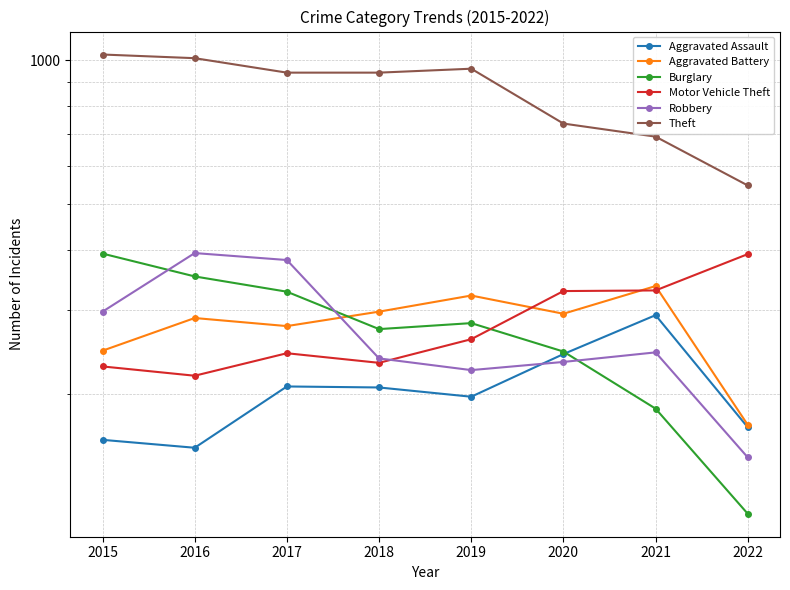

Reading right to left, what are all the values shown in this chart?

Aggravated Assault: 2022=170	2021=292	2020=242	2019=197	2018=206	2017=207	2016=154	2015=160
Aggravated Battery: 2022=172	2021=336	2020=294	2019=321	2018=297	2017=277	2016=288	2015=246
Burglary: 2022=112	2021=186	2020=245	2019=281	2018=273	2017=327	2016=352	2015=393
Motor Vehicle Theft: 2022=392	2021=329	2020=328	2019=260	2018=232	2017=243	2016=218	2015=228
Robbery: 2022=147	2021=244	2020=233	2019=224	2018=237	2017=381	2016=394	2015=297
Theft: 2022=546	2021=691	2020=736	2019=959	2018=941	2017=941	2016=1009	2015=1027